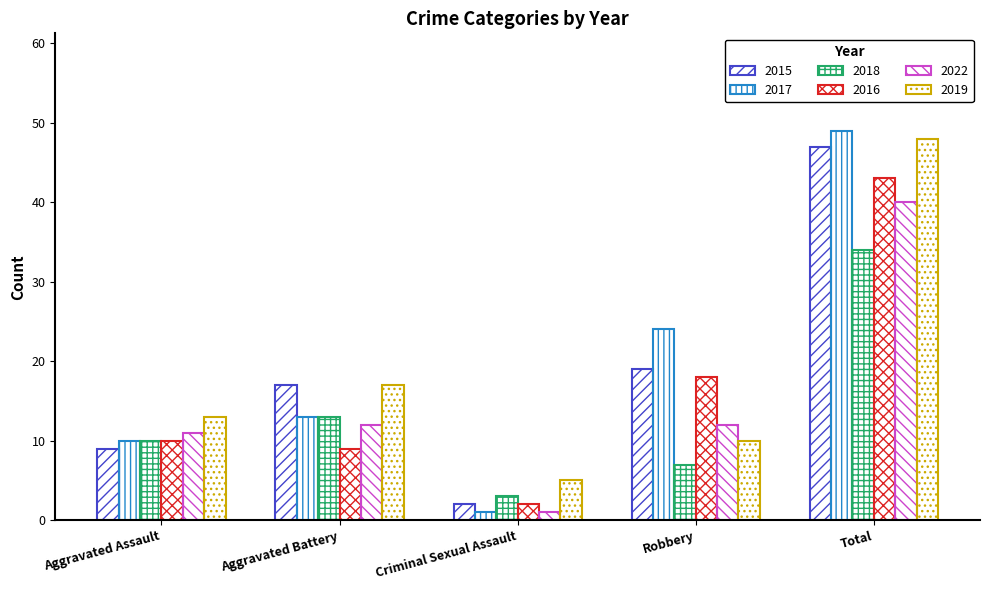

How many categories are shown in the chart?

5